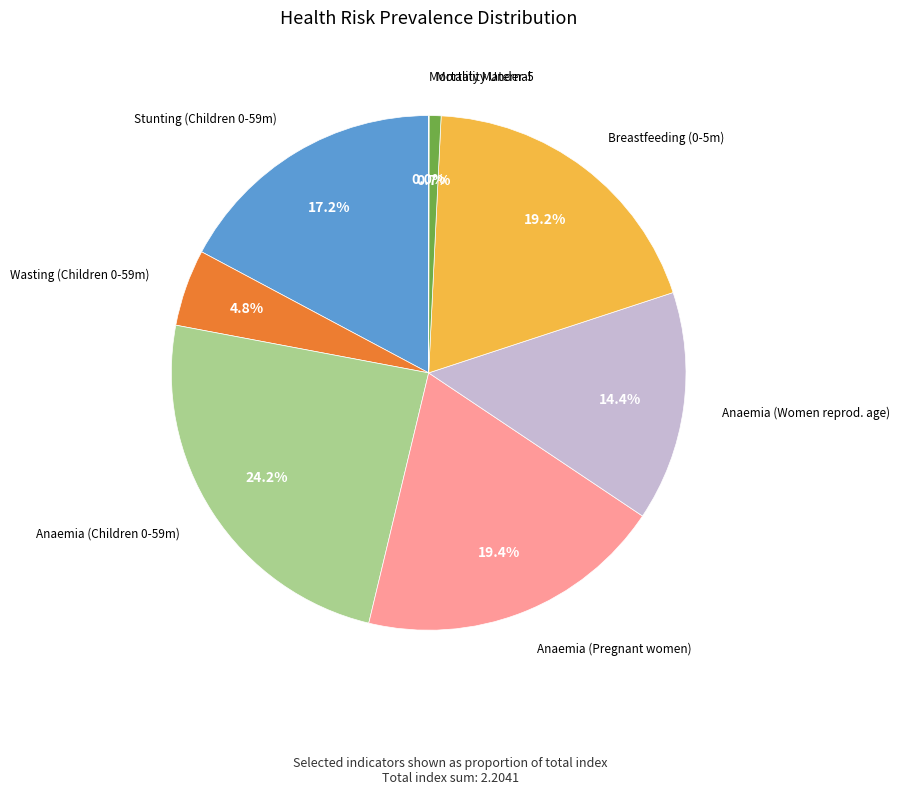

Is there any slice that represents more than half of the pie?

No